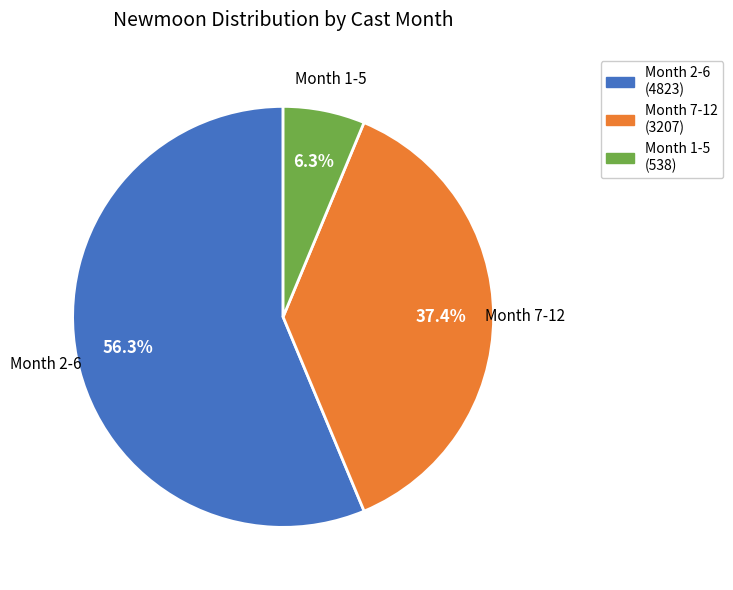

Is there a majority slice in this chart?

Yes